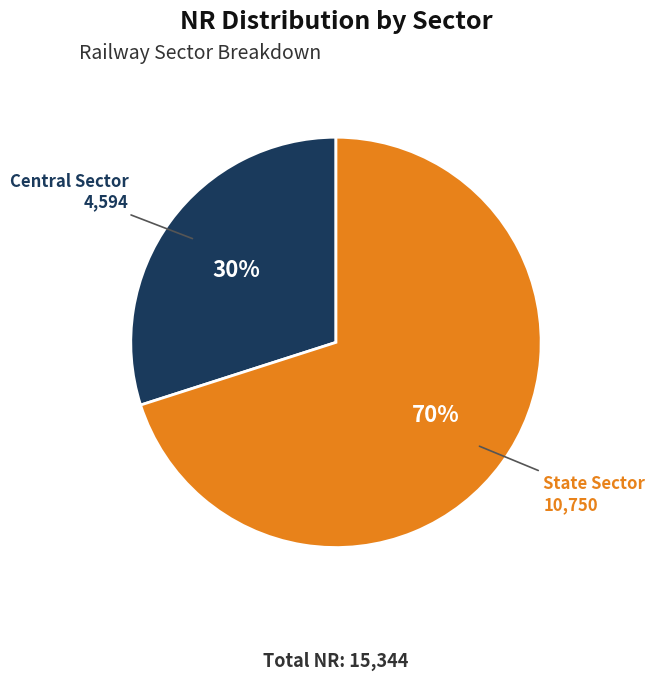

How many segments does this pie chart have?

2